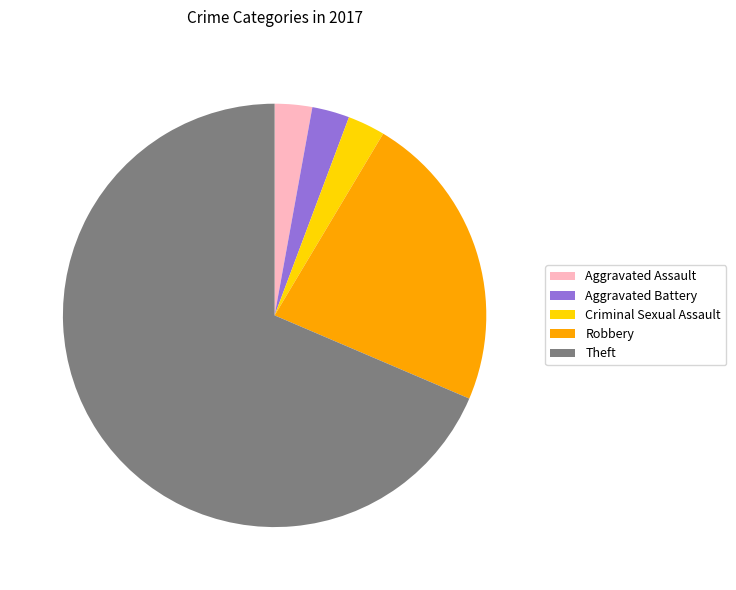

Do Aggravated Assault and Robbery together represent more than half of the pie?

No